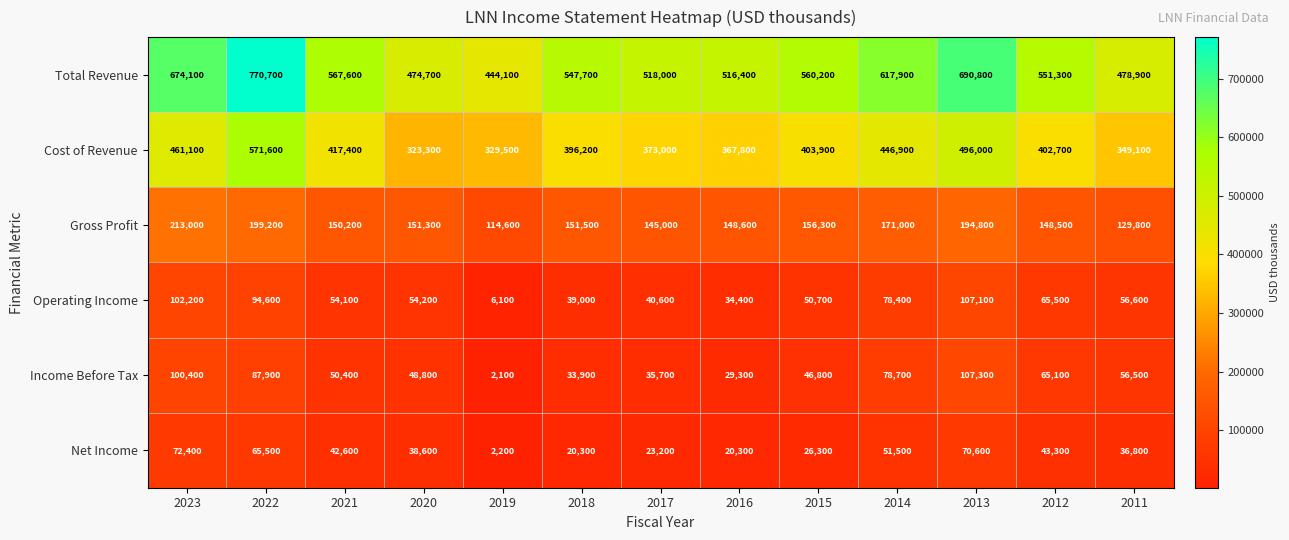

List the series in order of their peak value, lowest first.

Net Income, Operating Income, Income Before Tax, Gross Profit, Cost of Revenue, Total Revenue